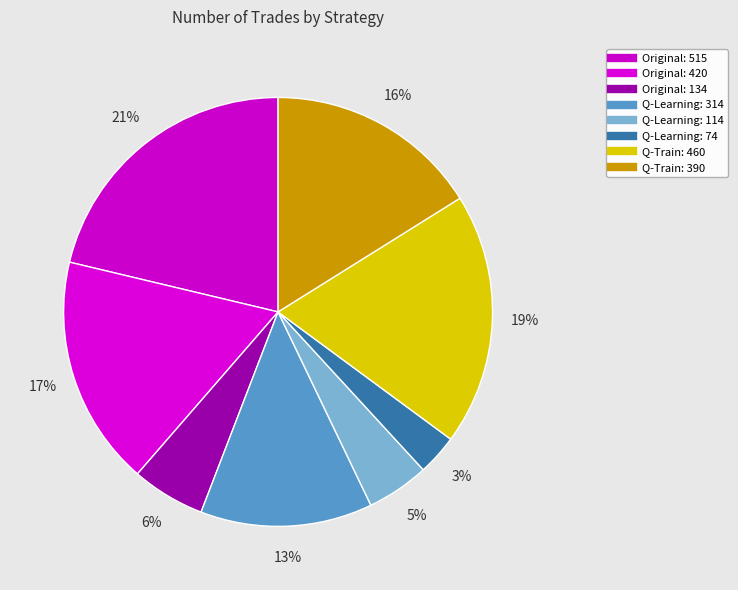

How many segments does this pie chart have?

8